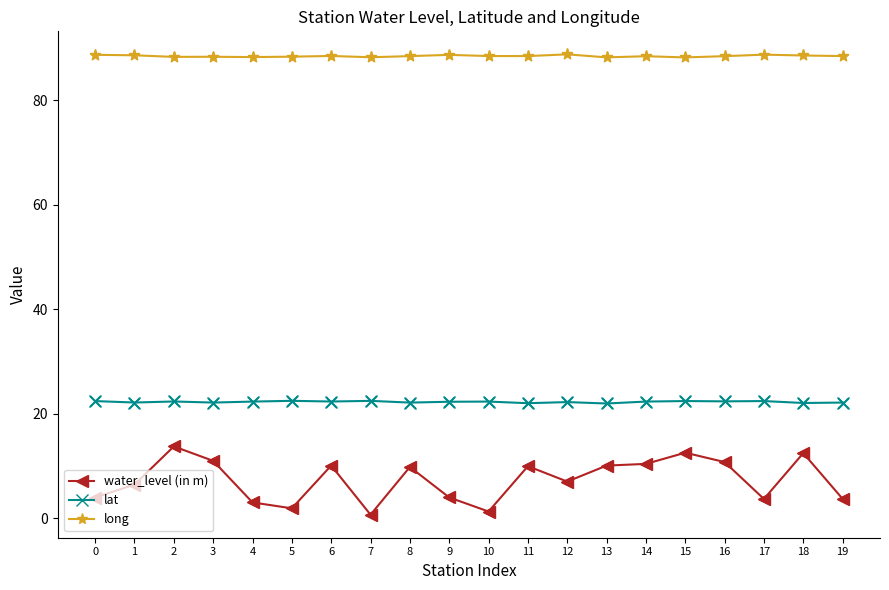

What are all the series names shown in the legend?

water_level (in m), lat, long